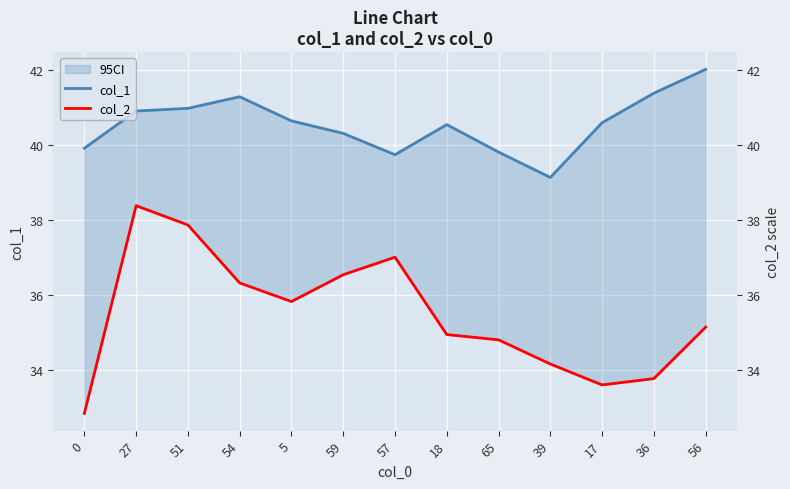

Which series has the largest range (max minus min)?

col_2